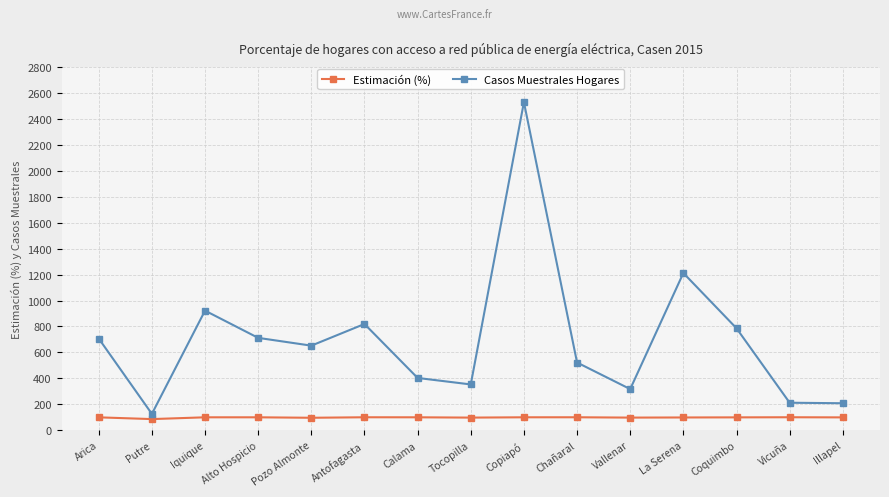

At how many categories does at least one series exceed 1832?

1